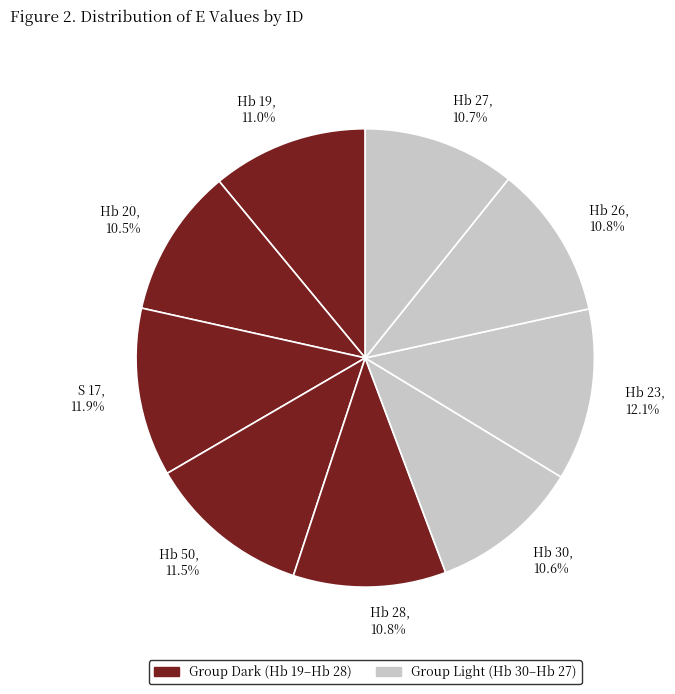

What percentage is NOT represented by Hb 50?

88.5%